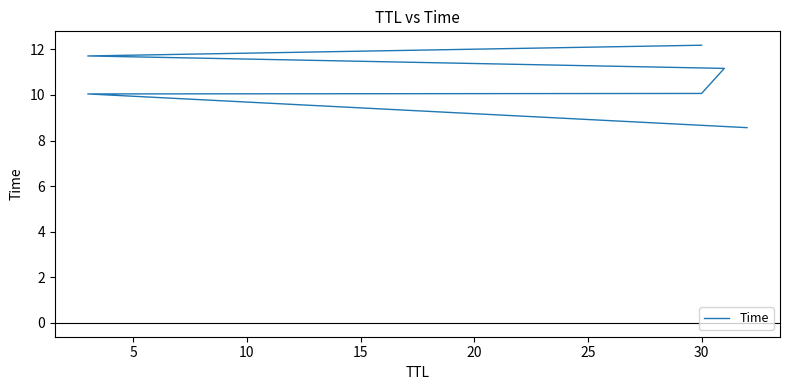

The chart shows a value of 3.5 at 0. True or false?

False